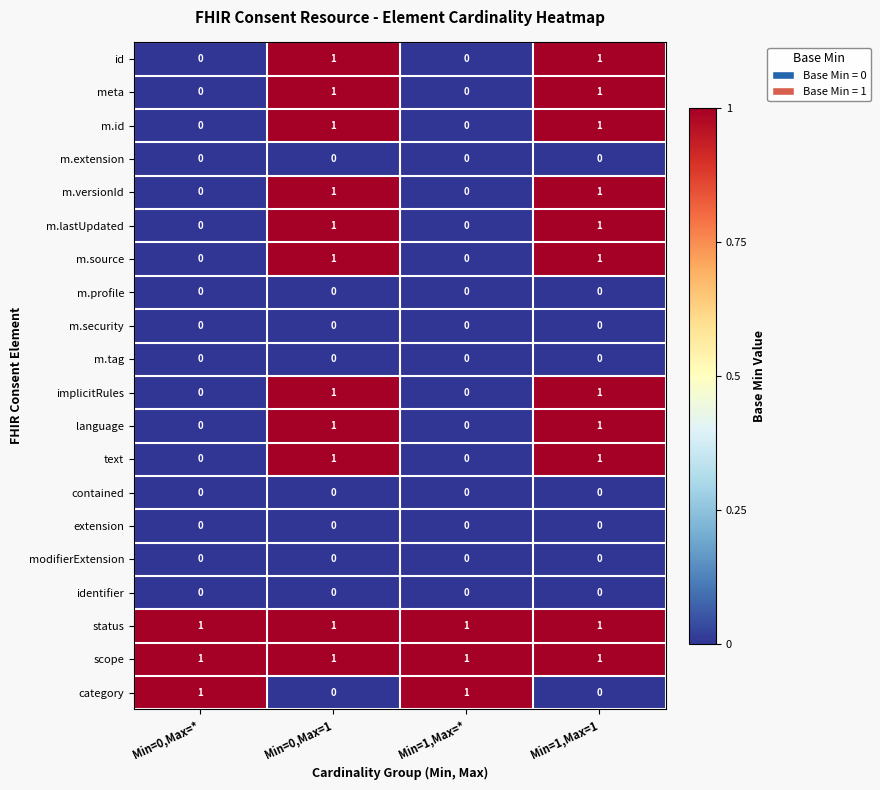

What is the total value across all series at Min=0,Max=1?

11